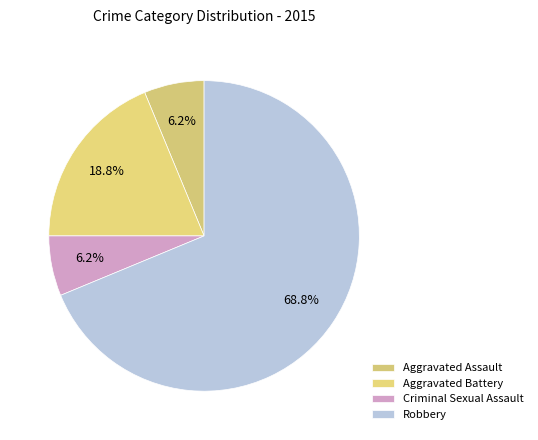

Does any single category account for the majority?

Yes